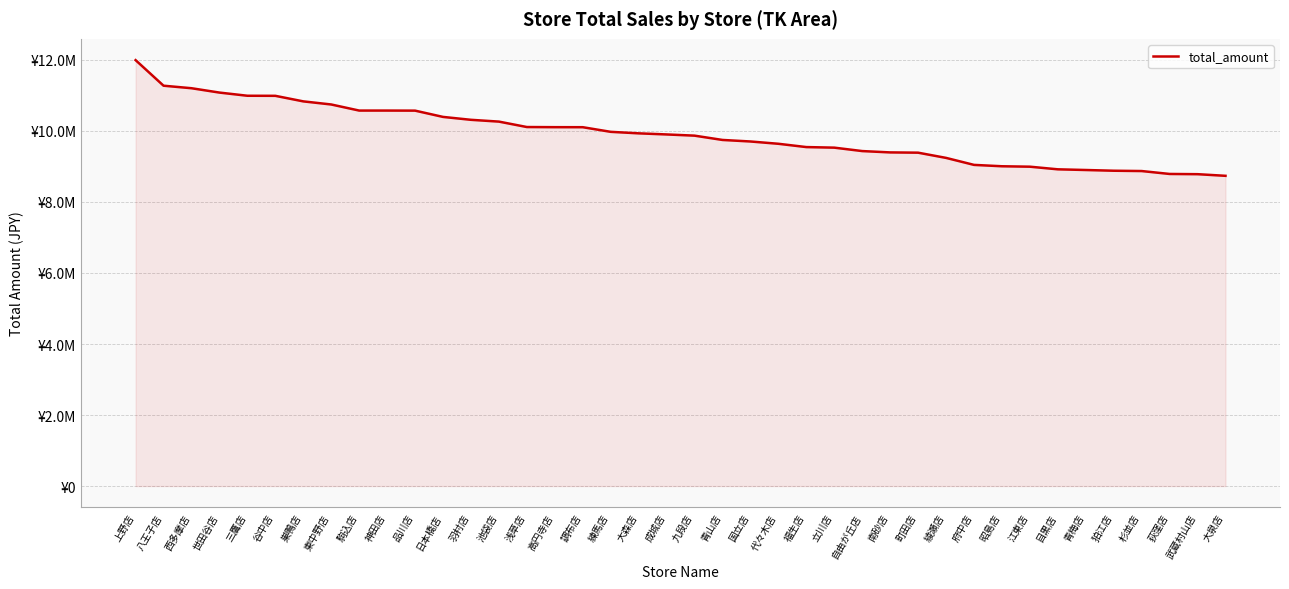

Does the chart display data point markers on the line(s)?

No